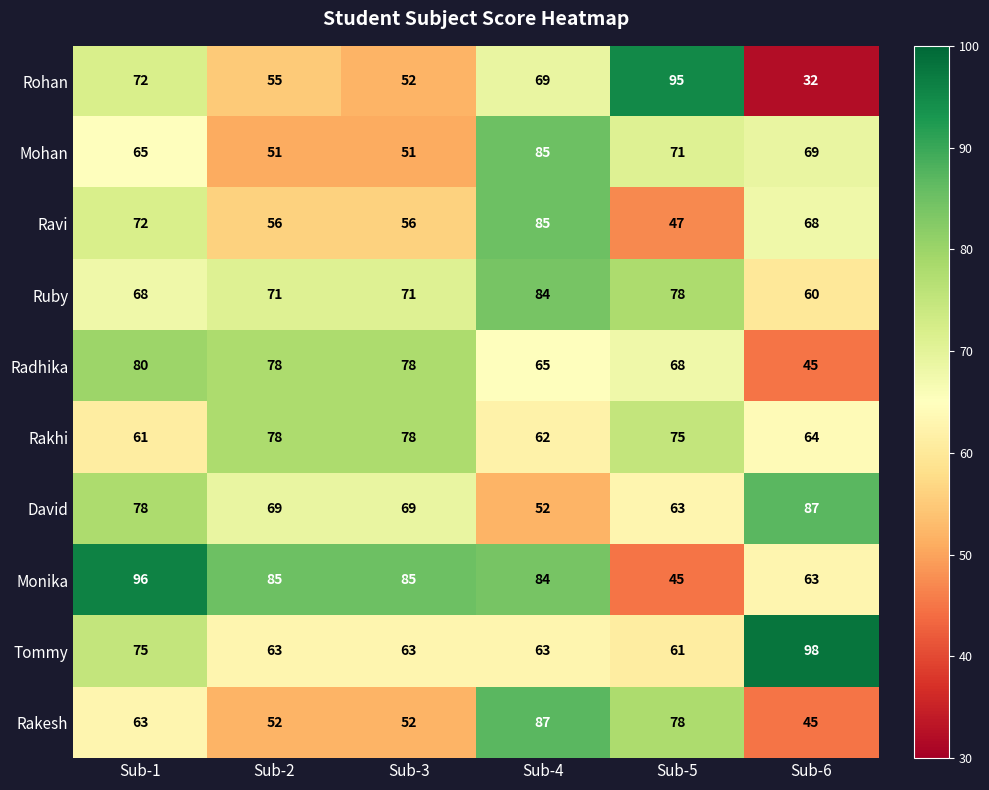

Which category has the lowest value across all series?

Sub-6